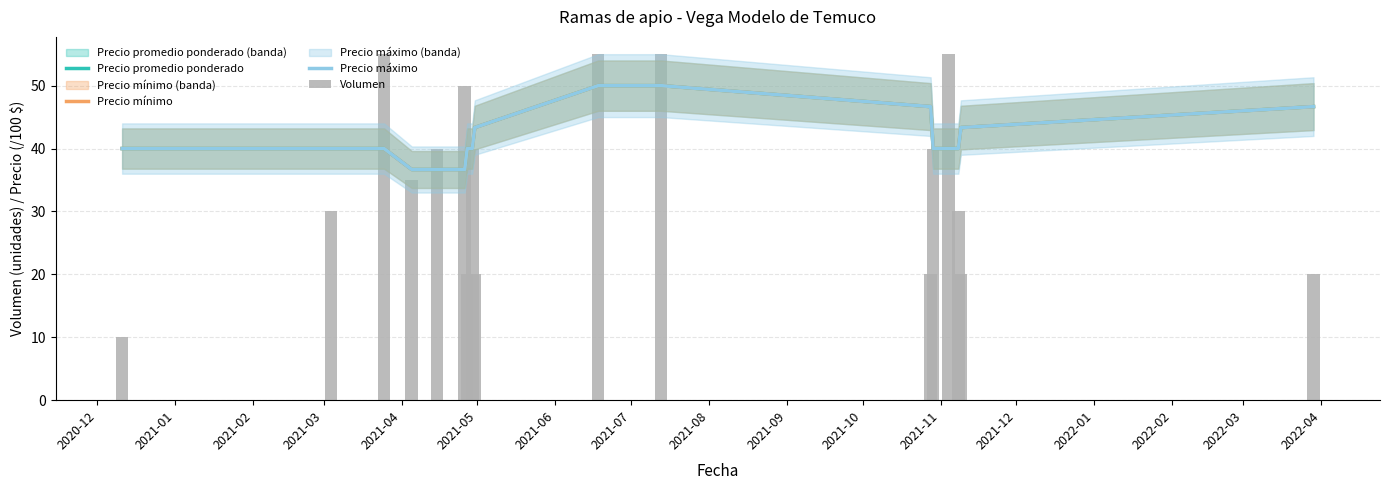

What is the maximum value shown in the chart?

55.0